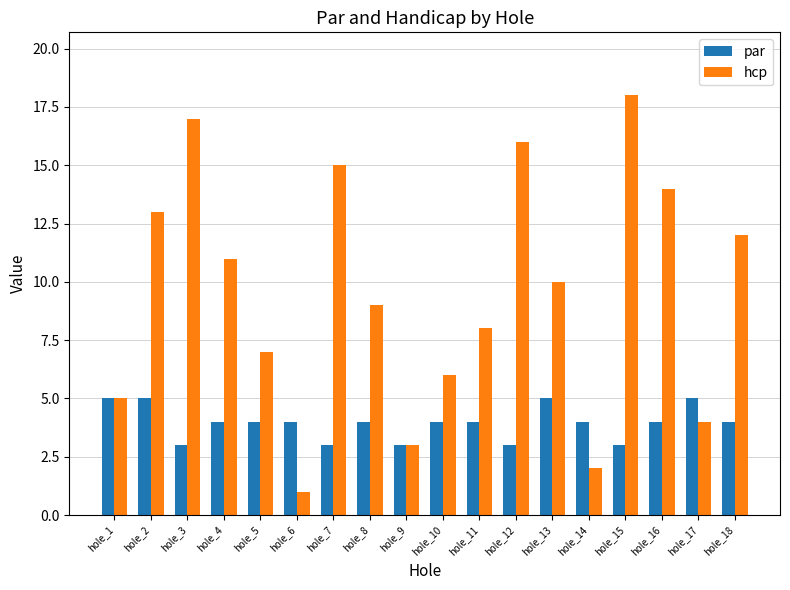

Reading right to left, transcribe all the data shown in this chart.

par: 4	5	4	3	4	5	3	4	4	3	4	3	4	4	4	3	5	5
hcp: 12	4	14	18	2	10	16	8	6	3	9	15	1	7	11	17	13	5